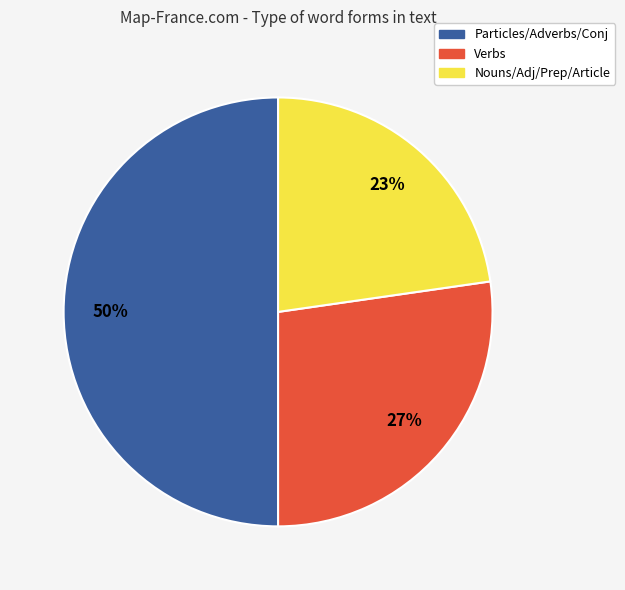

How many segments does this pie chart have?

3